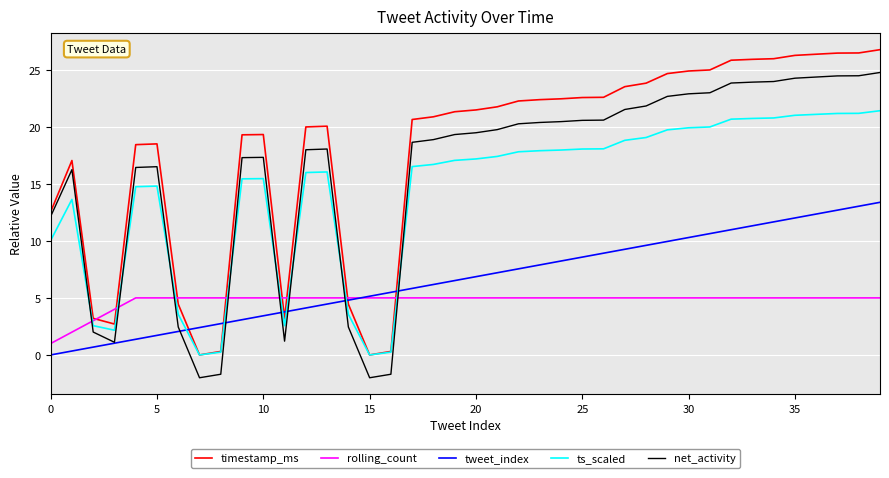

What is the maximum value for rolling_count?

5.0